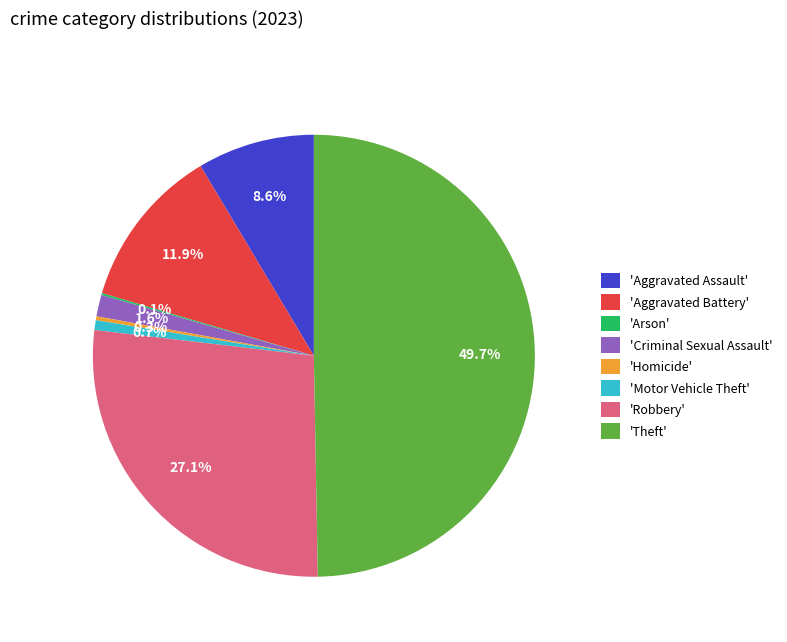

Does 'Homicide' represent more than half of the total?

No